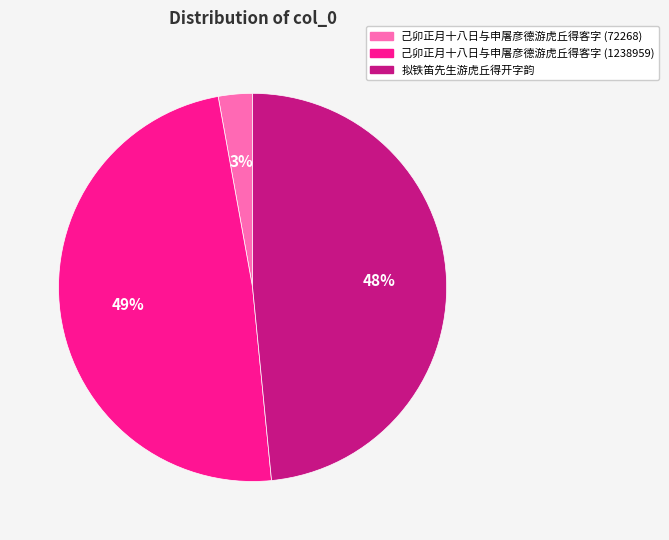

To the nearest percent, what percentage of the pie is 拟铁笛先生游虎丘得开字韵?

48%